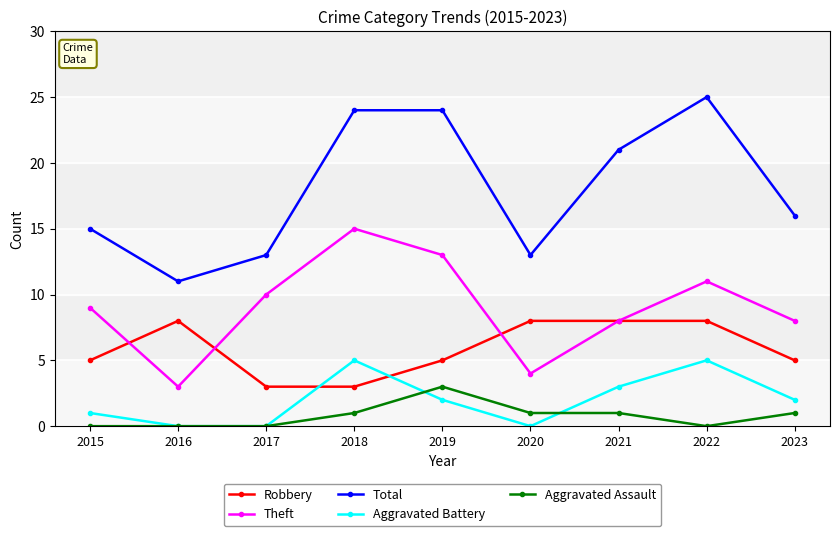

How many categories are shown in the chart?

9